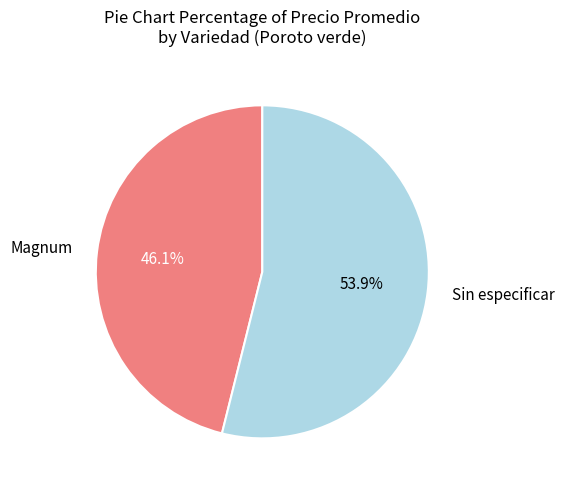

True or false: Sin especificar accounts for 68% of the total.

False